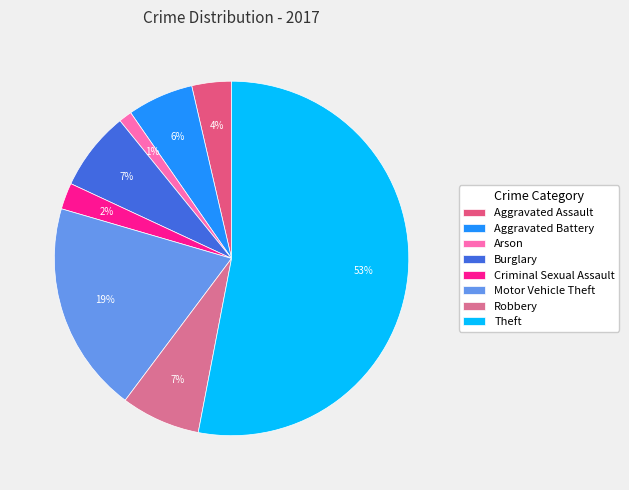

To the nearest percent, what portion does Aggravated Assault represent?

4%